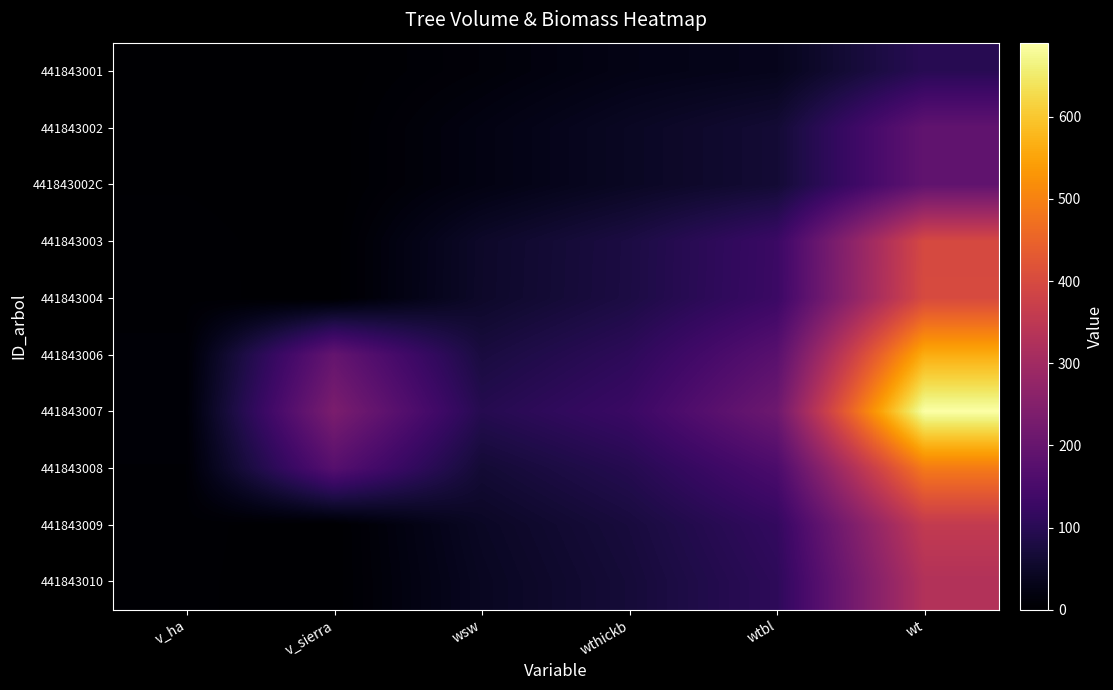

How many distinct data groups are displayed?

10